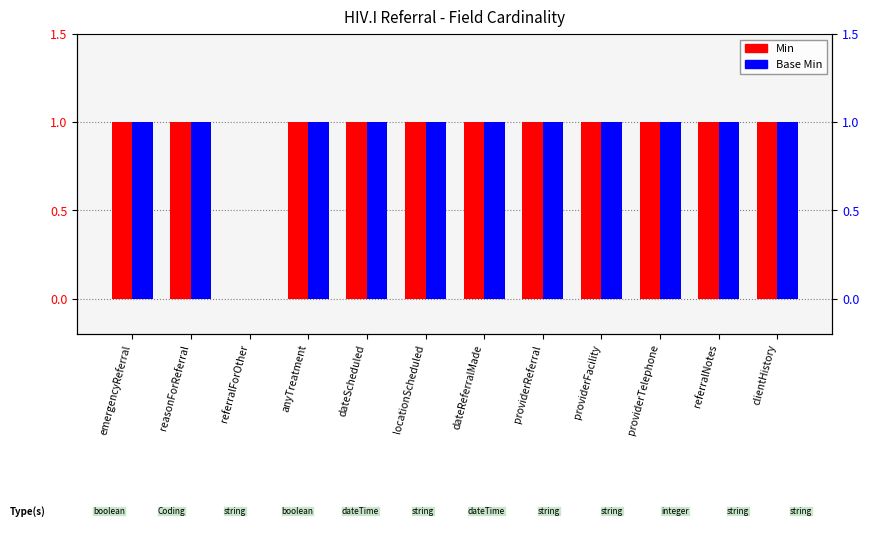

What is the sum of all Min values?

11